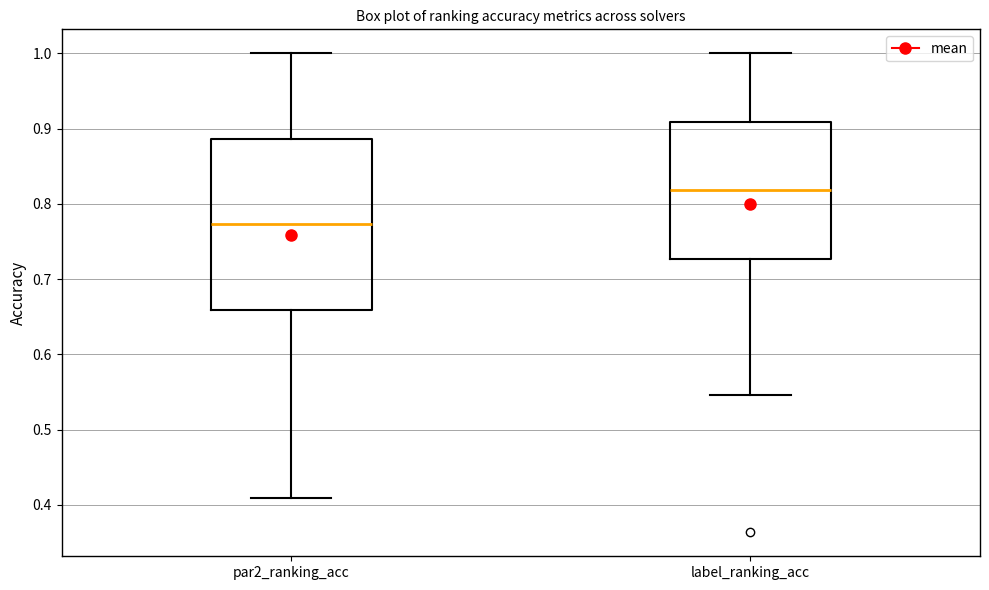

Reading left to right, transcribe this box plot: for each box, give where its median line is, the range the box spans, and where its two whiskers end, as read against the y-axis. The values are not printed on the chart, so give them approximately, as read against the axis.

par2_ranking_acc: median 0.77, box 0.66 to 0.89, whiskers 0.41 to 1.00
label_ranking_acc: median 0.82, box 0.73 to 0.91, whiskers 0.55 to 1.00